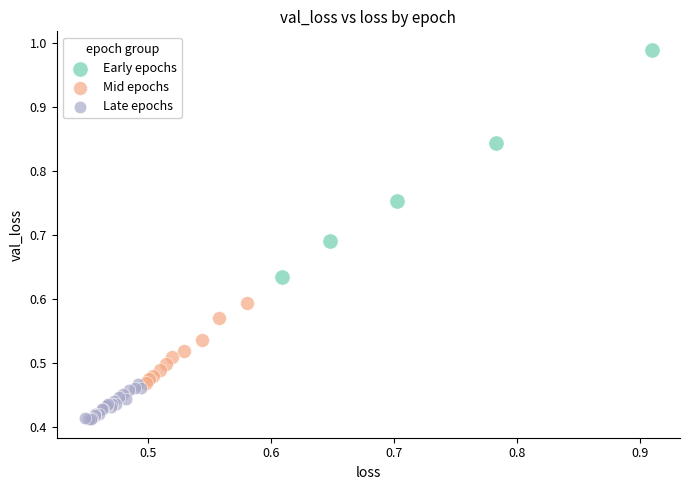

Which series has the largest Y range (max minus min)?

Early epochs